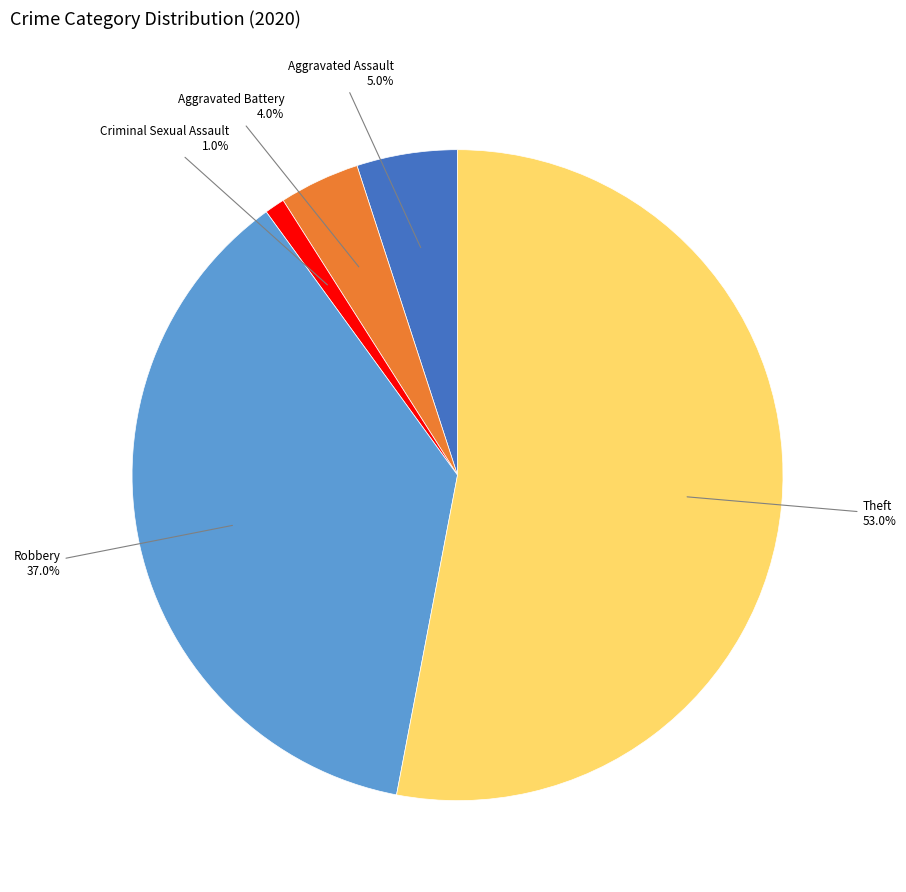

To the nearest percent, what is the difference between the largest and smallest slice percentages?

52%